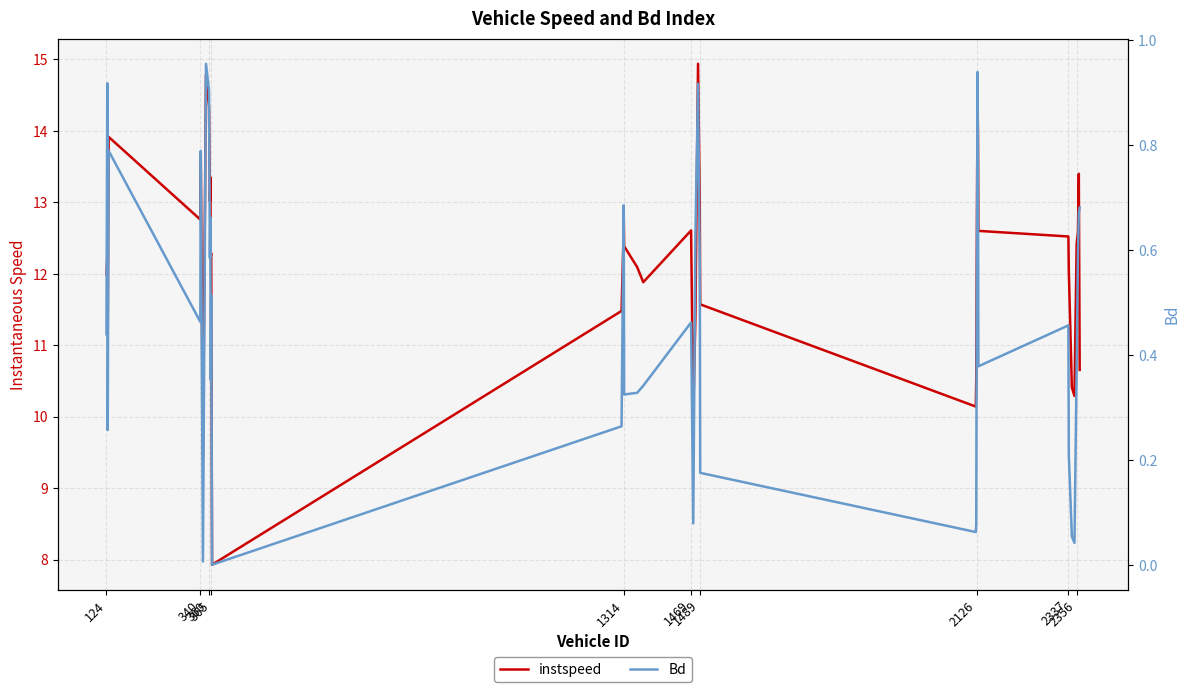

Where is instspeed nearest to the value 11?

360